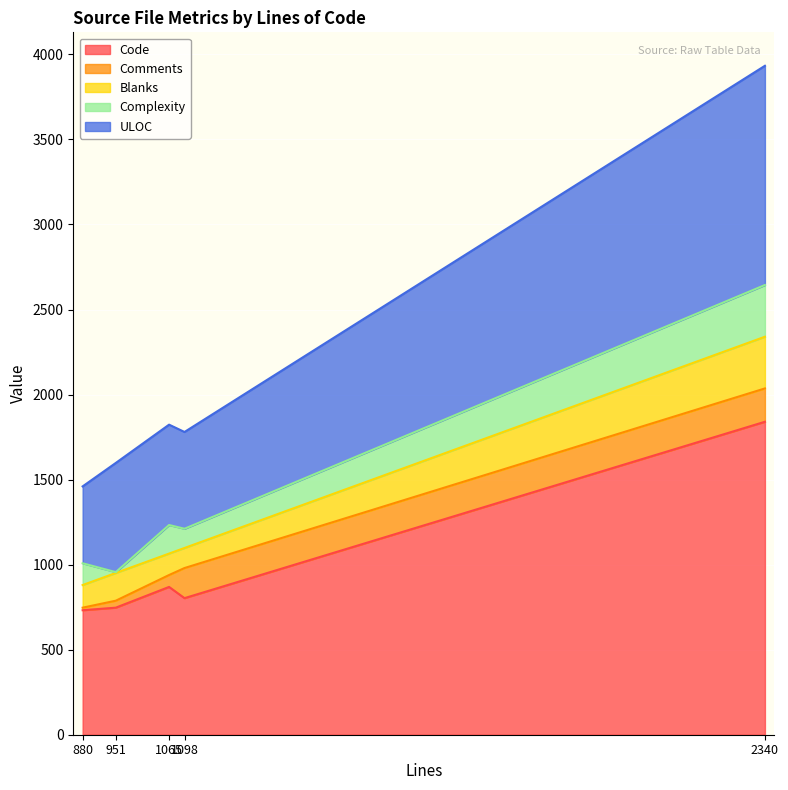

Which label corresponds to the smallest value in the chart?

951